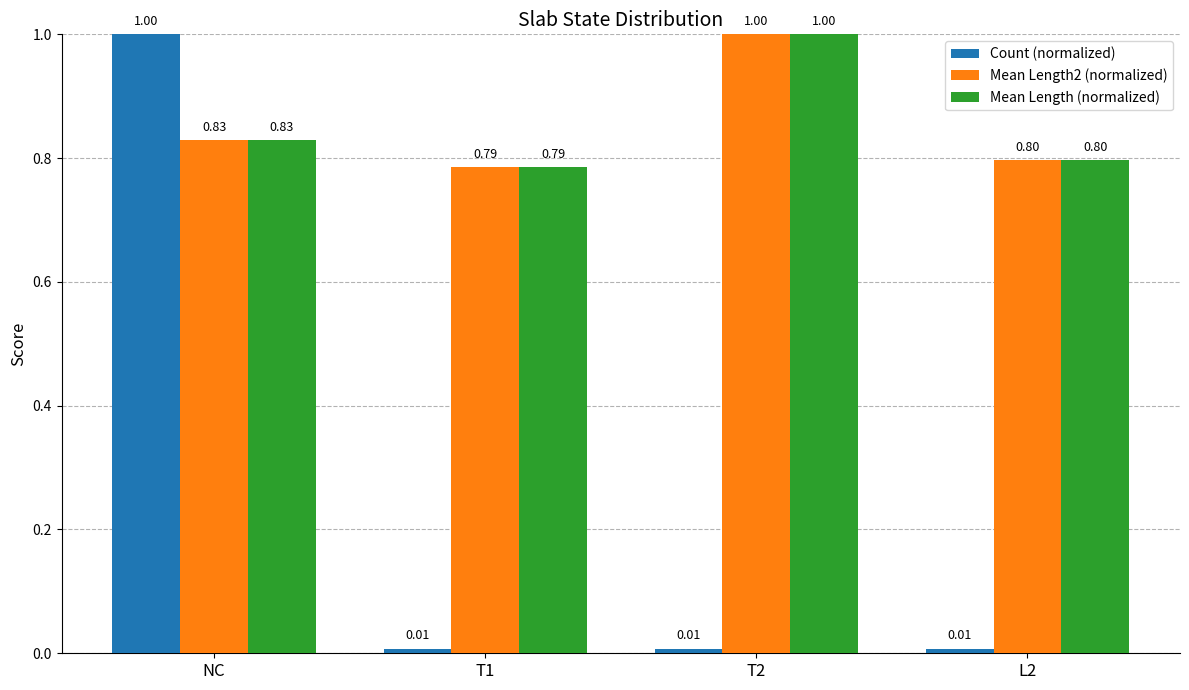

Which category has the lowest value in the Mean Length2 (normalized) series?

T1